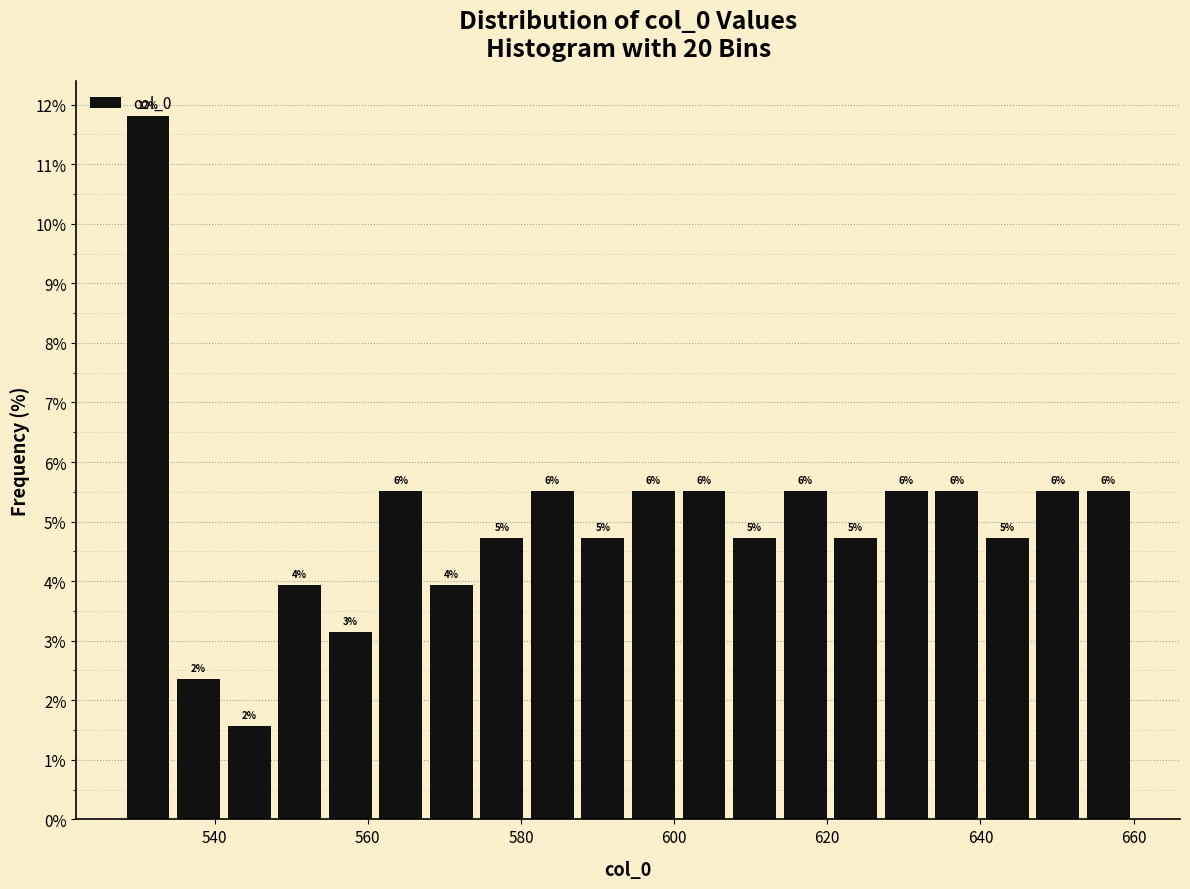

Around what value on the x-axis is the tallest bar? Give the approximate position of its centre, as read against the axis.

532